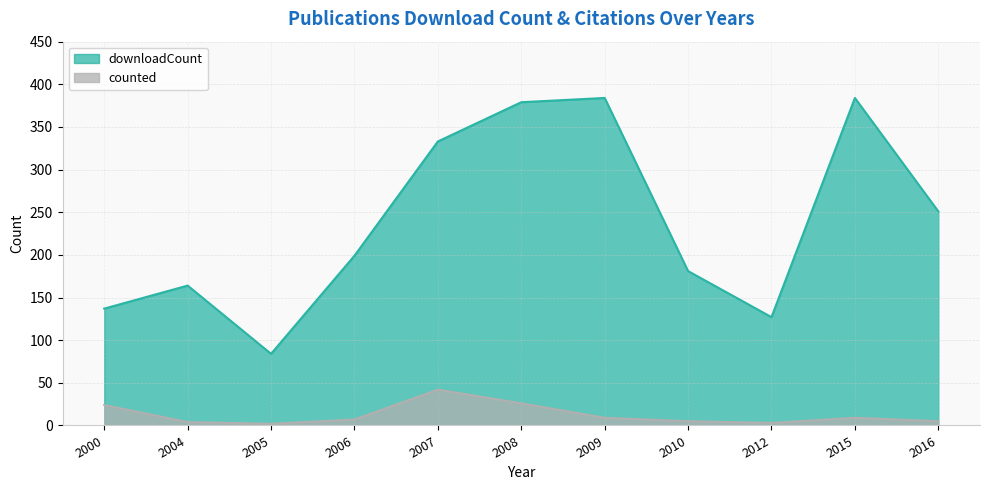

The downloadCount series shows 55 at 2000. True or false?

False